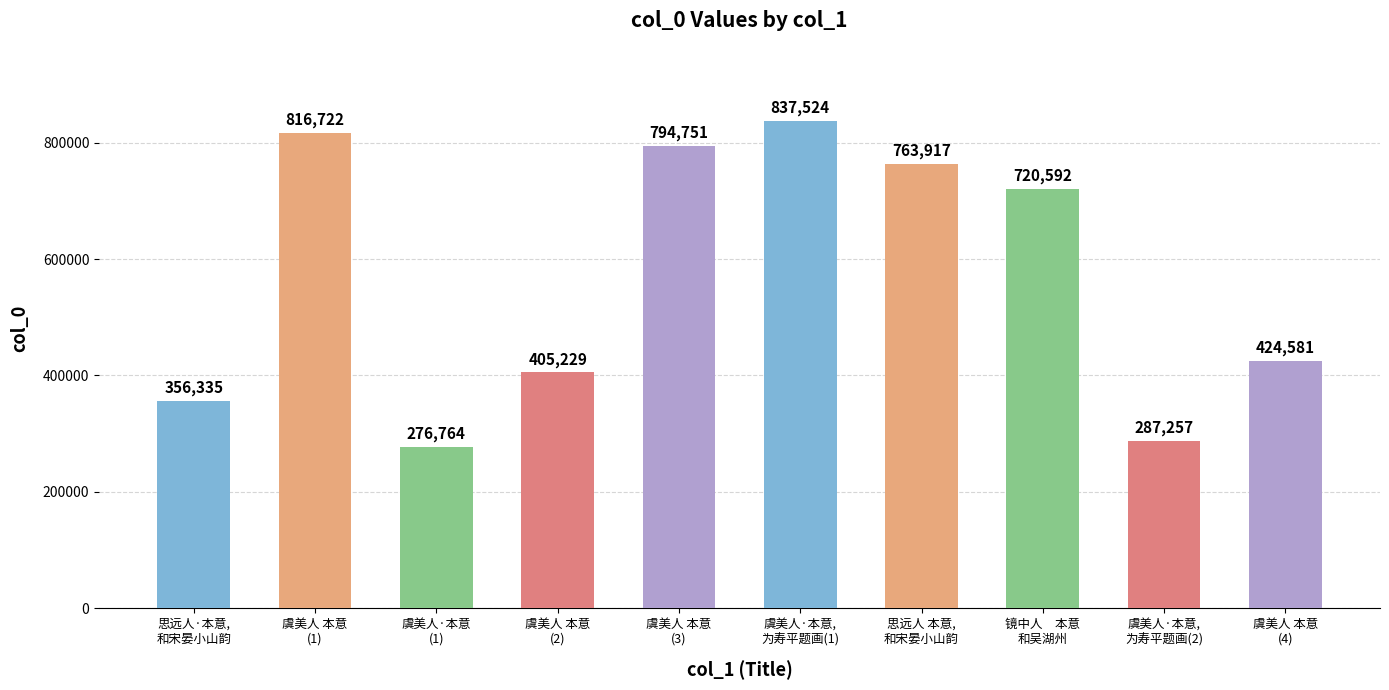

What is the difference between the second highest and second lowest values?

529465